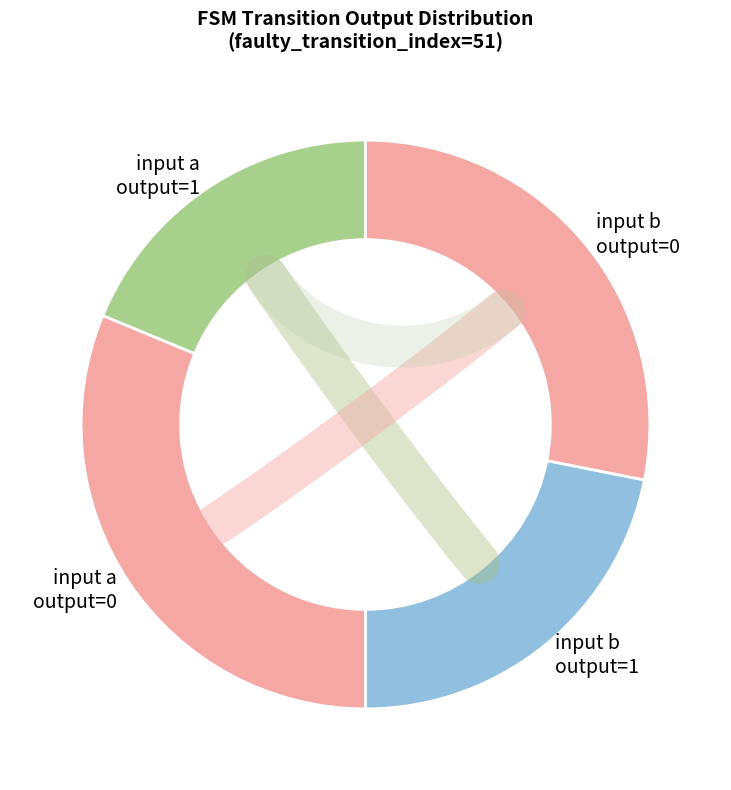

Is it true that 12 is 1% of the pie?

False